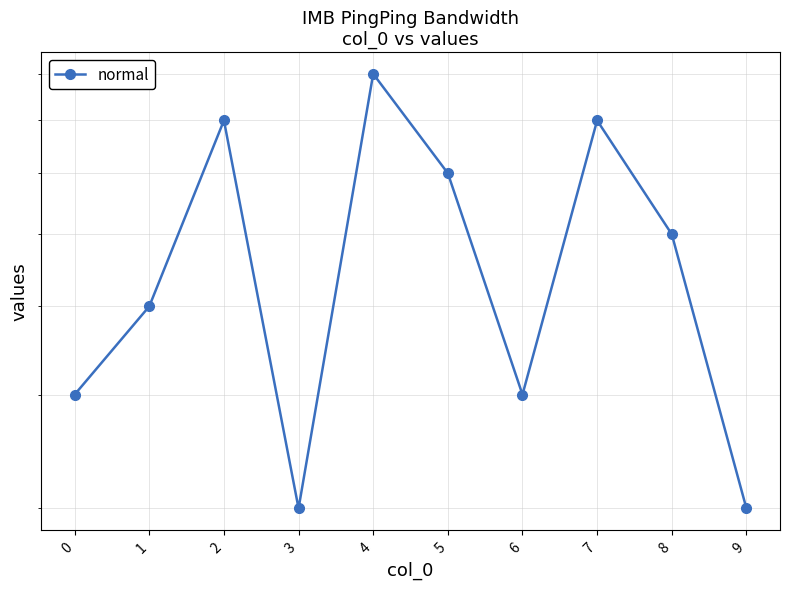

What is the sum of the values at 8 and 4?

15